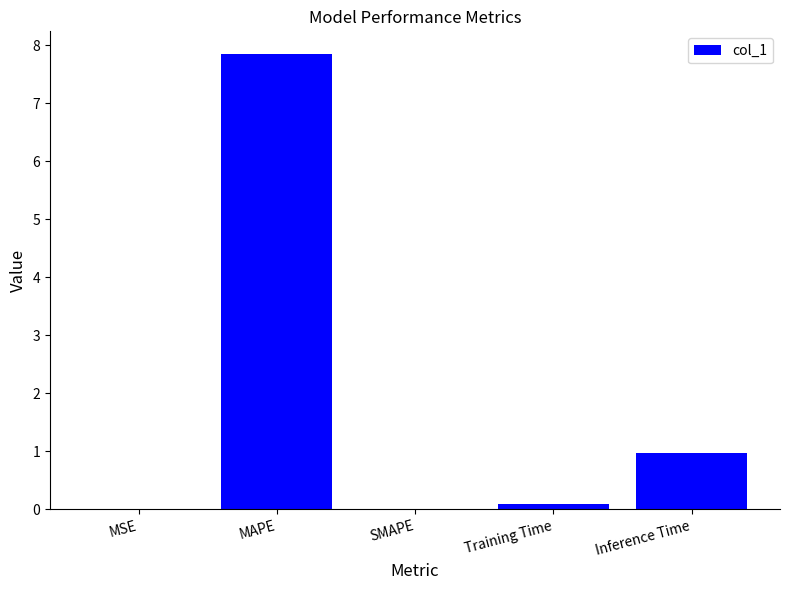

Which has a higher value, SMAPE or Inference Time?

Inference Time